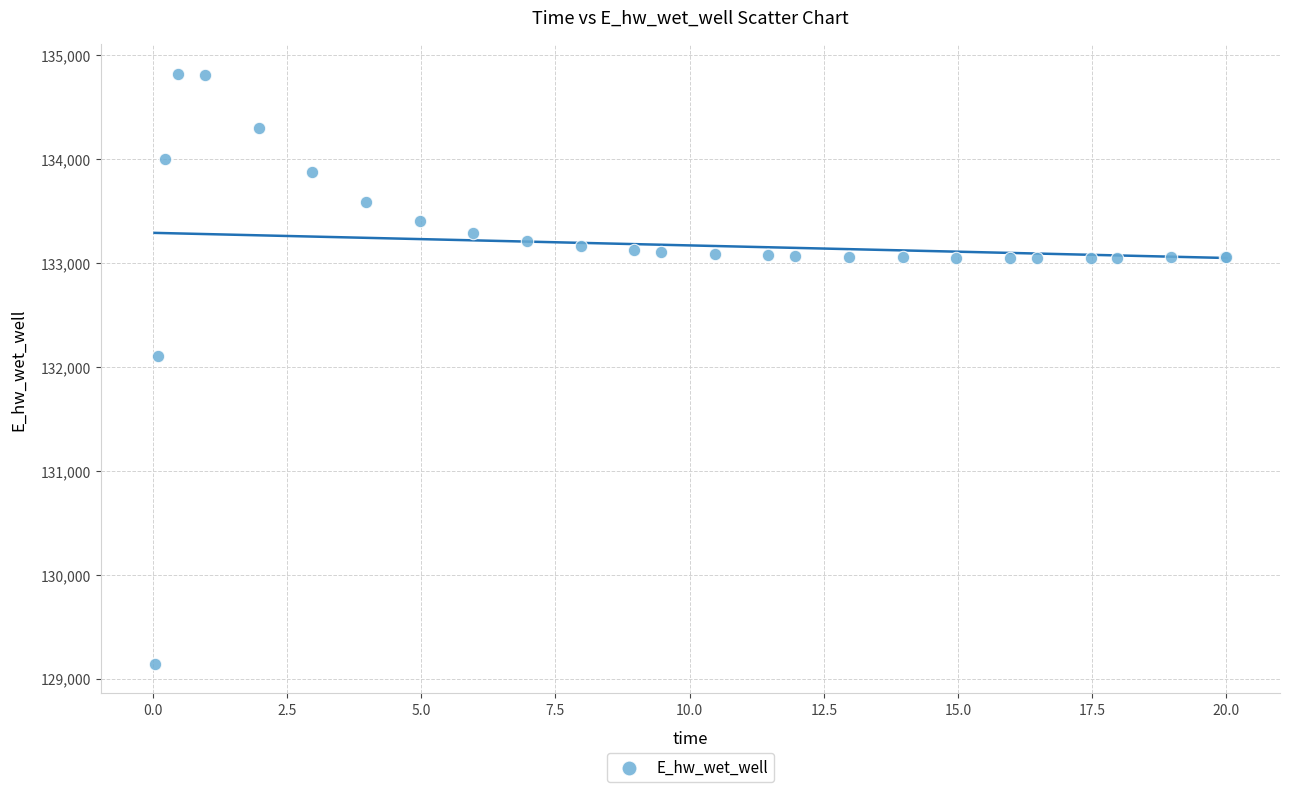

What Y value in the scatter plot is closest to 131984?

132108.0